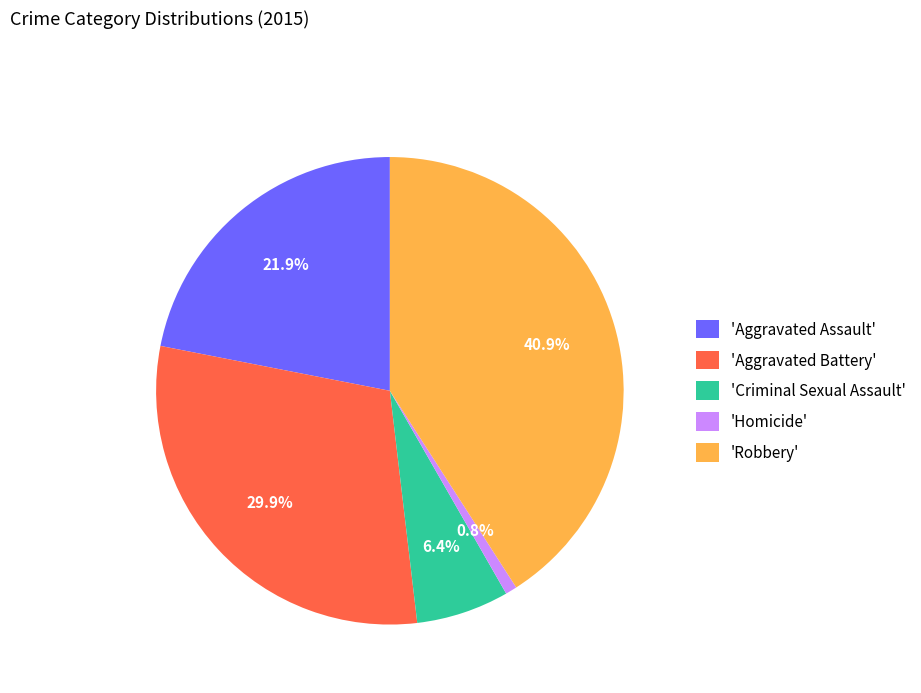

Which slice is the largest?

'Robbery'